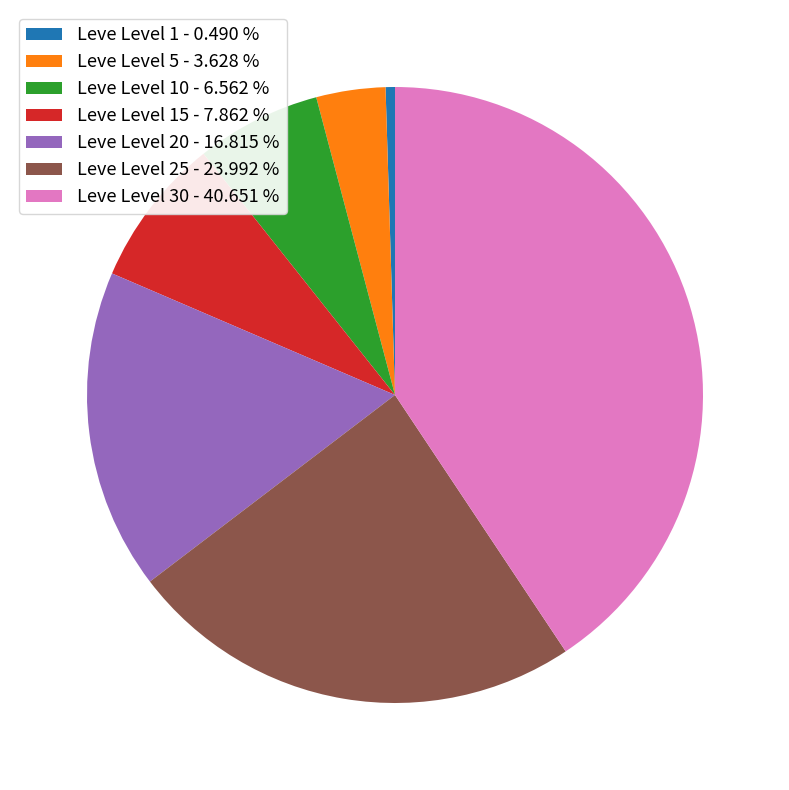

Is Leve Level 30 - 40.651 % the majority of the pie?

No